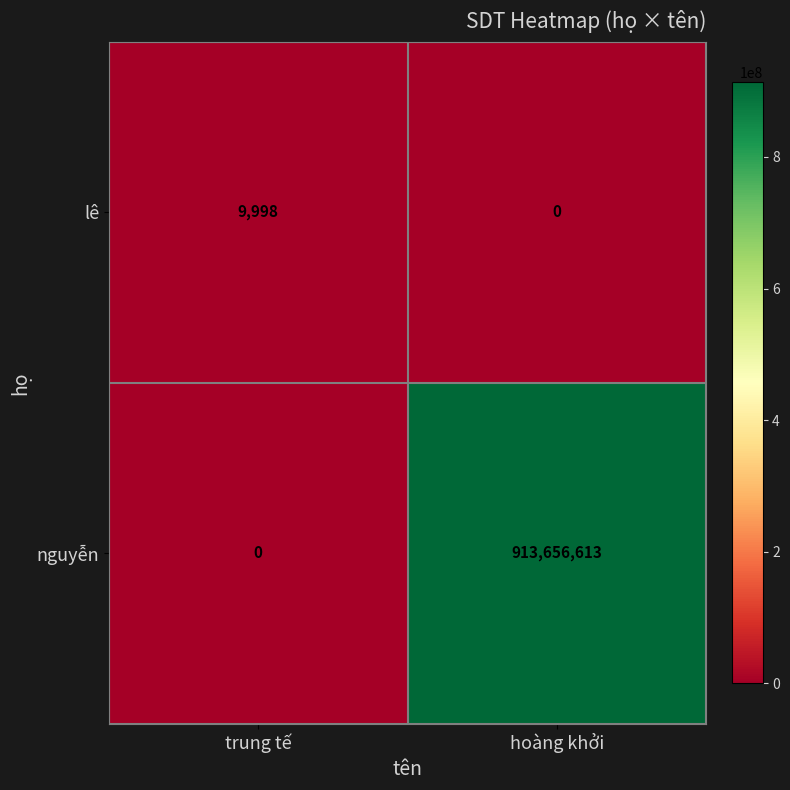

At how many categories does at least one series exceed 578967649?

1